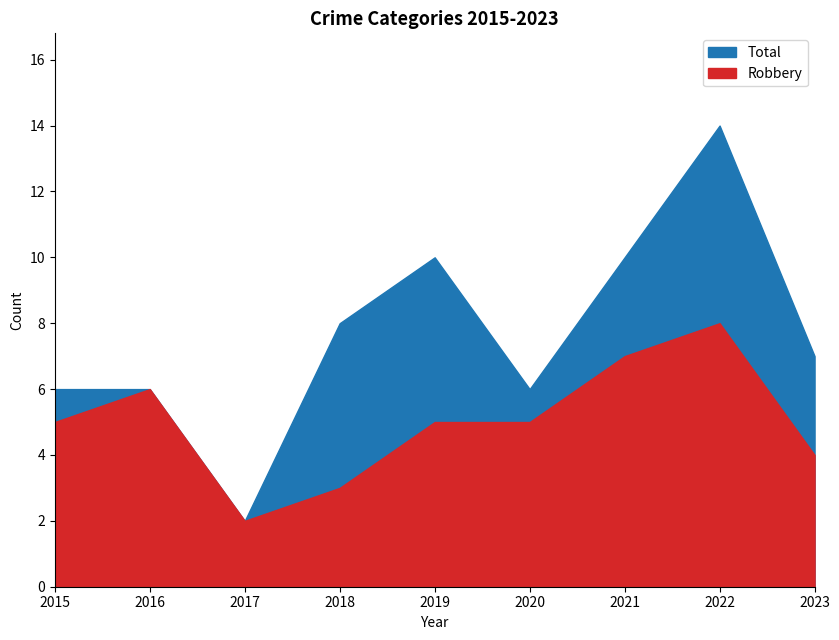

True or false: Total has a value of 10 at 2015.

False